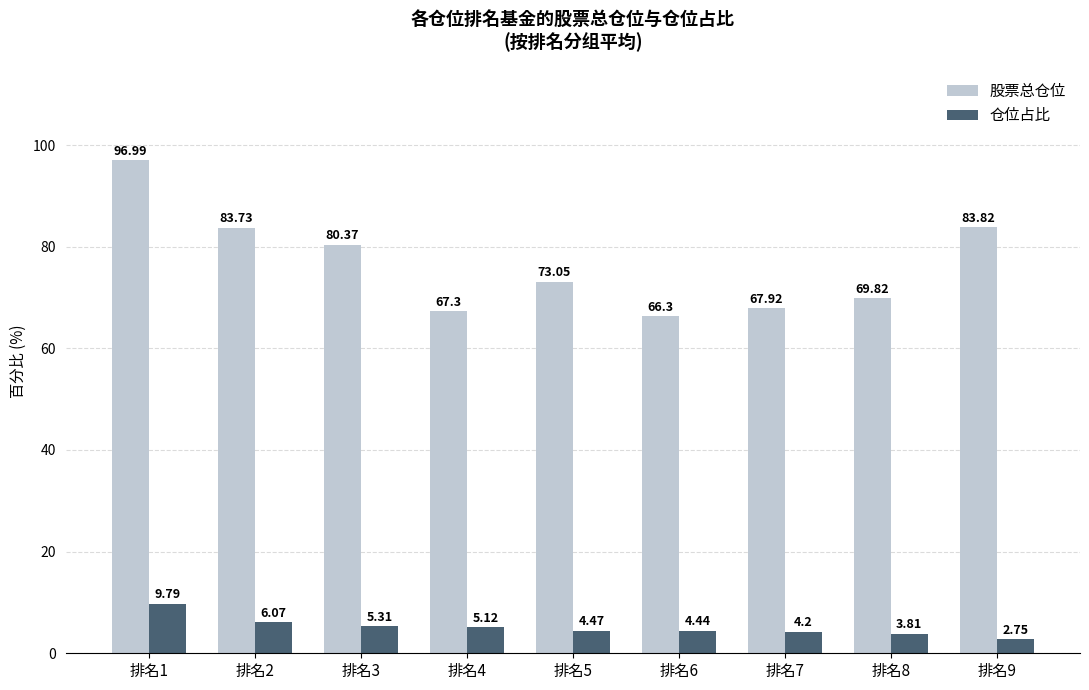

Between 排名1 and 排名7, which series saw the biggest shift?

股票总仓位